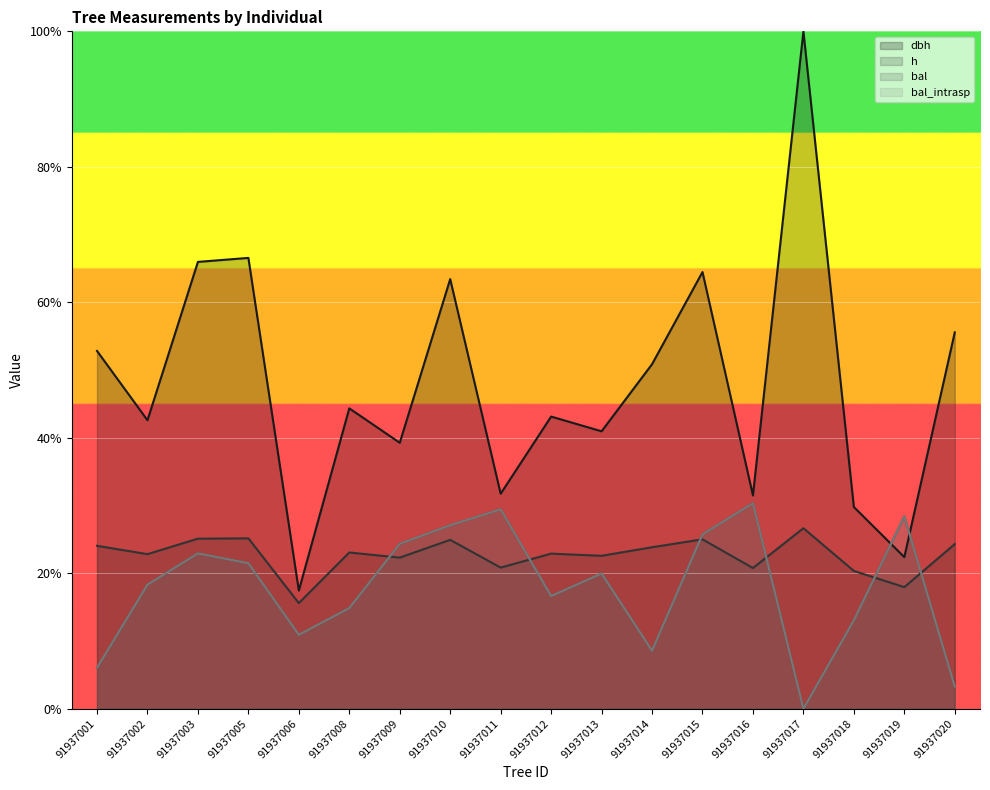

What is the total value across all series at 91937003?

136.9